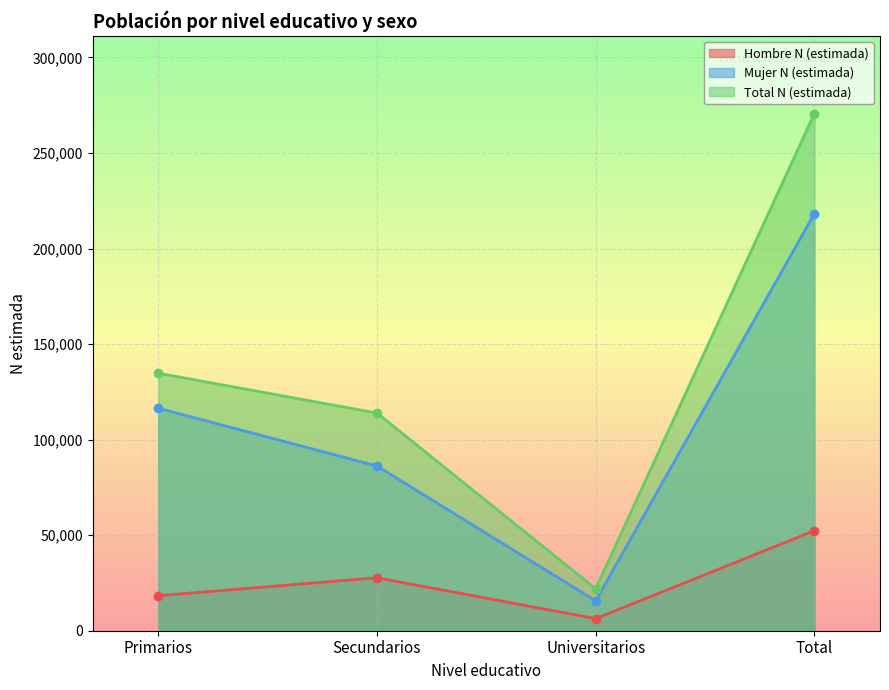

How many lines are shown in the chart?

3